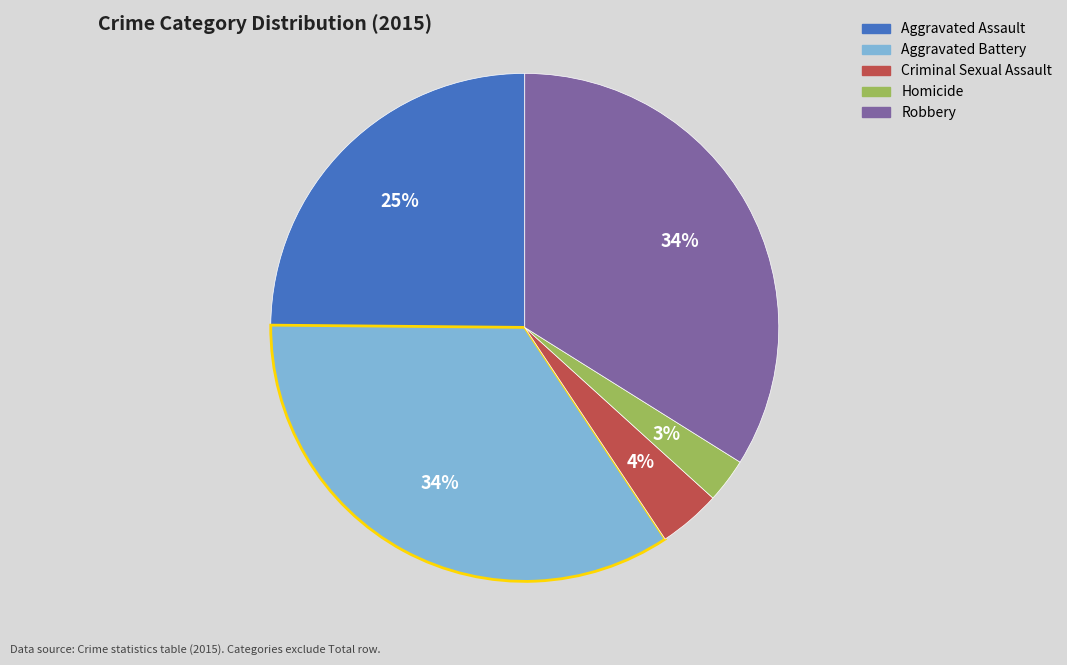

Do Aggravated Assault and Aggravated Battery together represent more than half of the pie?

Yes